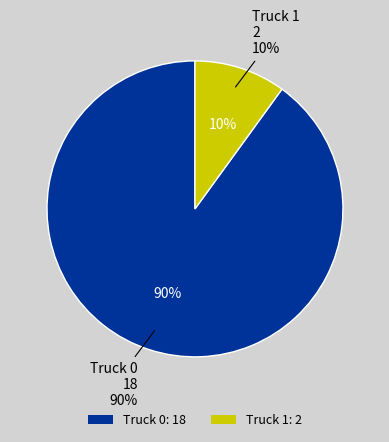

The Truck 1 slice represents 5% of the pie. True or false?

False